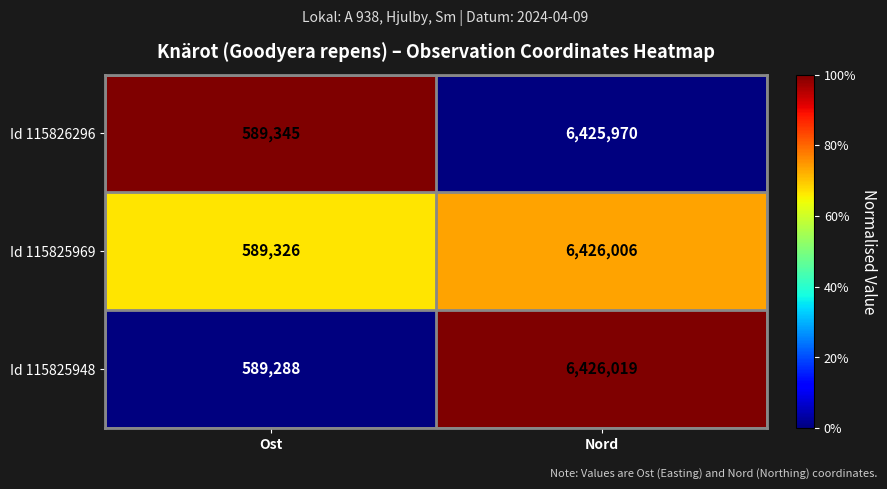

Reading right to left, list all the values displayed in this chart.

Id 115826296: 6425970	589345
Id 115825969: 6426006	589326
Id 115825948: 6426019	589288